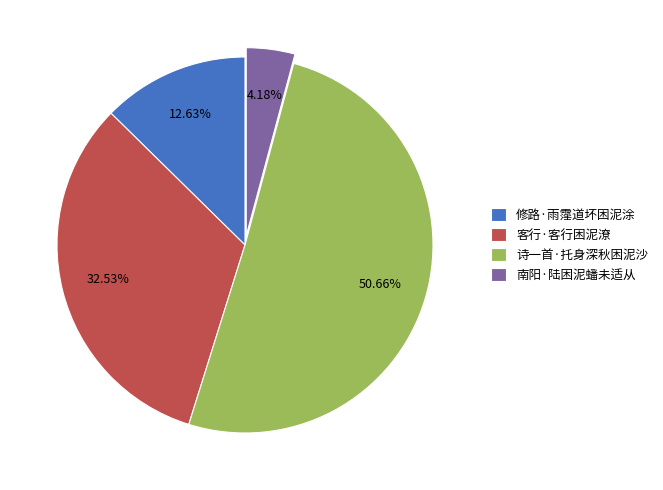

To the nearest percent, what is the difference between the largest and smallest slice percentages?

46%